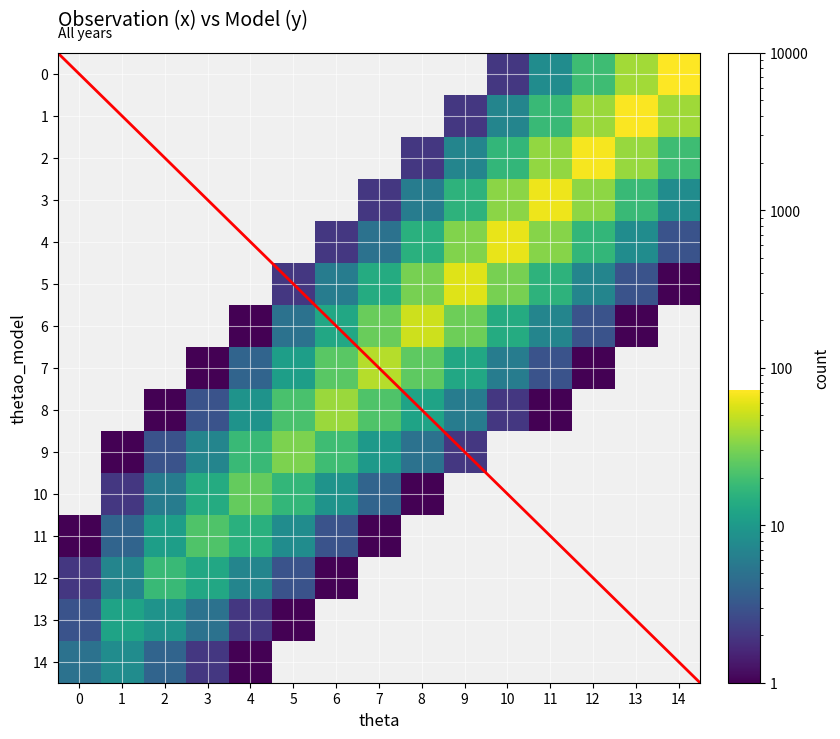

What is the difference between the second highest and second lowest values in the 7 series?

25